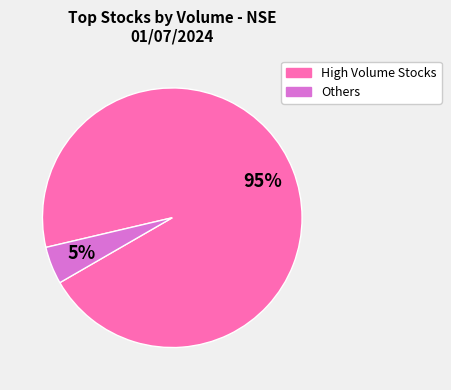

How many segments does this pie chart have?

2